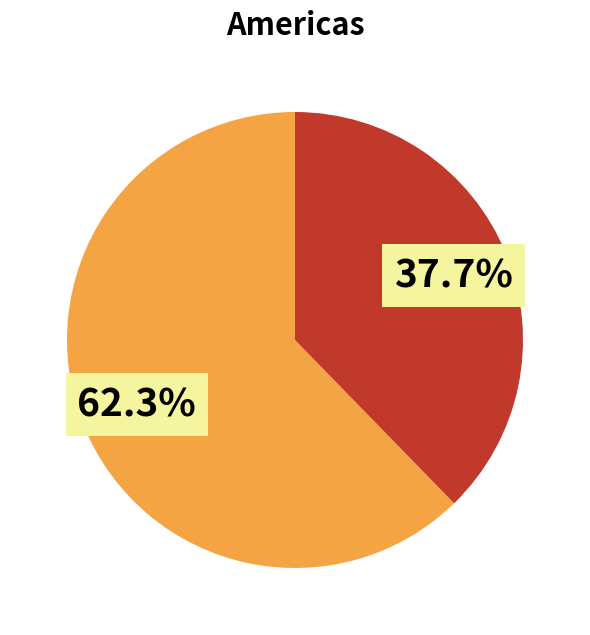

Is there a majority slice in this chart?

Yes